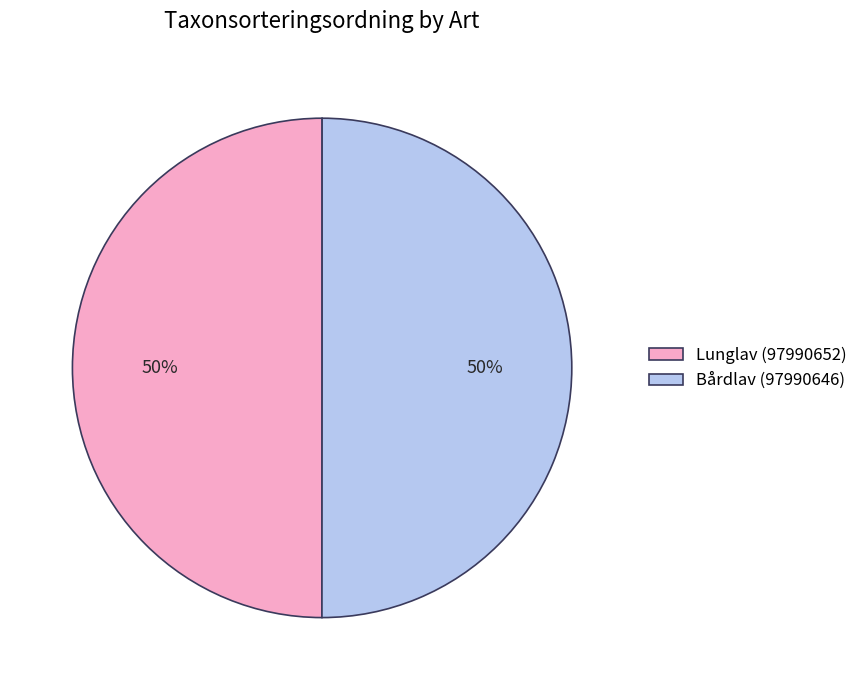

What is the ratio of the value at Lunglav (97990652) to the value at Bårdlav (97990646)?

1.0